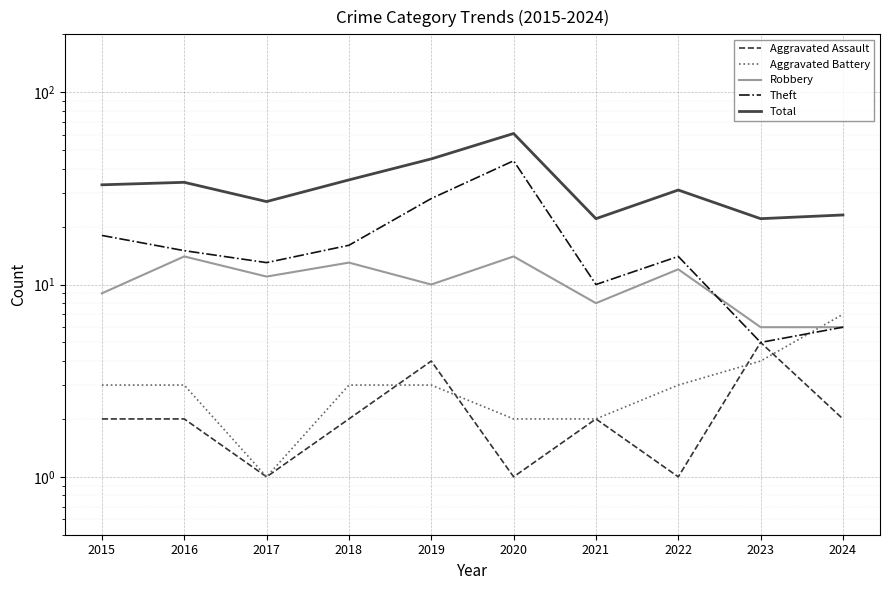

Between 2023 and 2016, which is larger?

2023